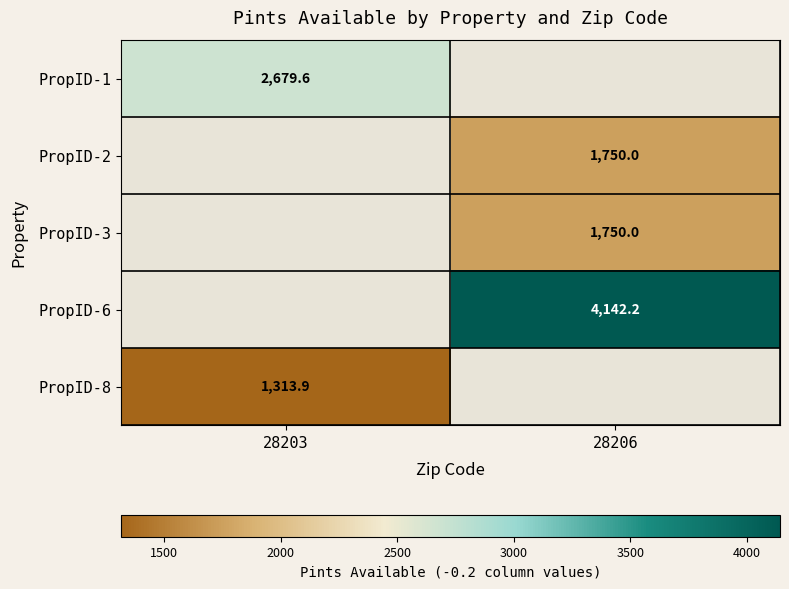

The PropID-6 series shows 2723.6 at 28206. True or false?

False